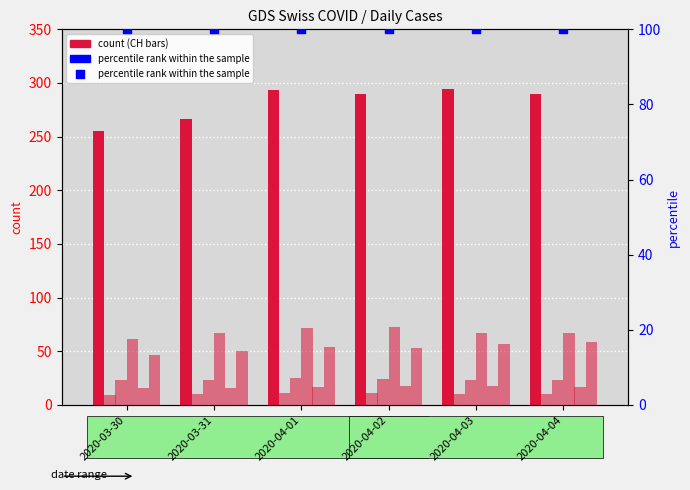

Which series has the largest total across all categories?

CH